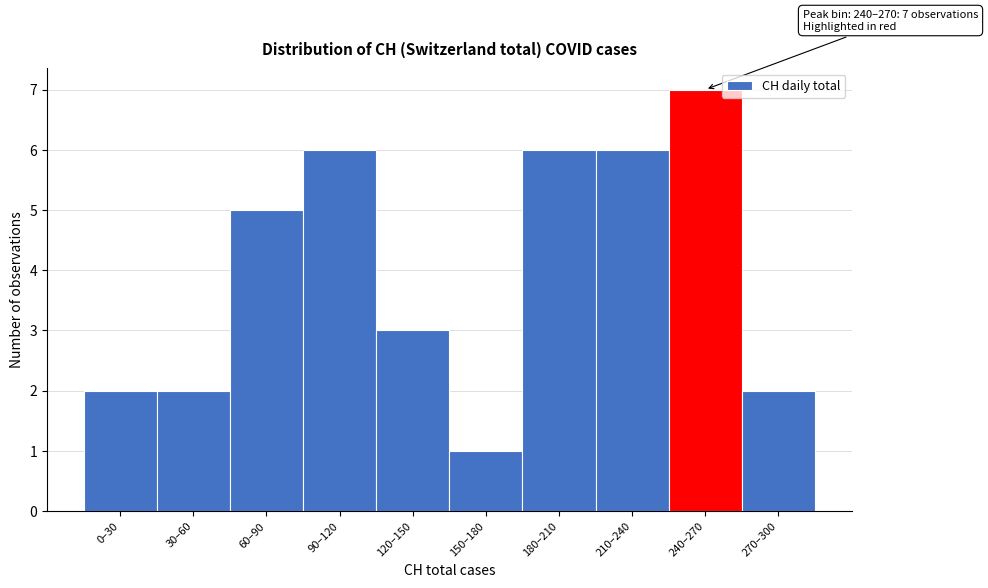

Reading left to right, what are all the values shown in this chart?

2	2	5	6	3	1	6	6	7	2